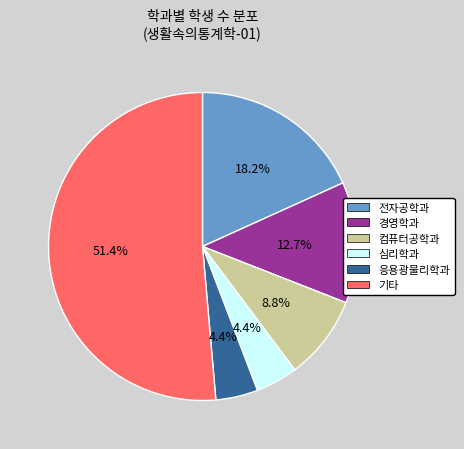

To the nearest percent, what is the difference between the largest and smallest slice percentages?

47%